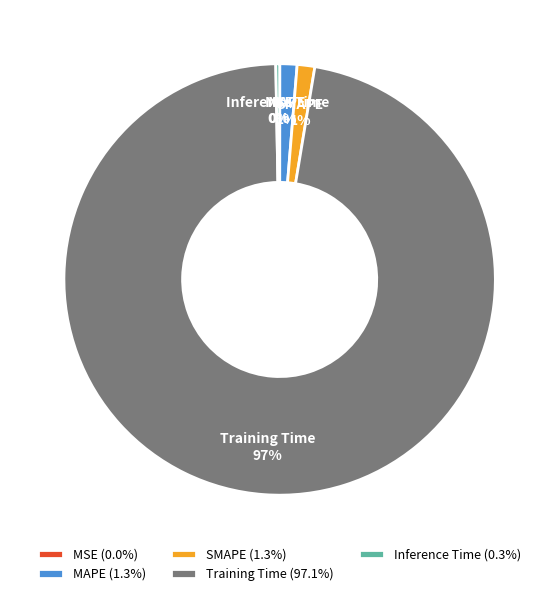

The SMAPE slice represents 1% of the pie. True or false?

True